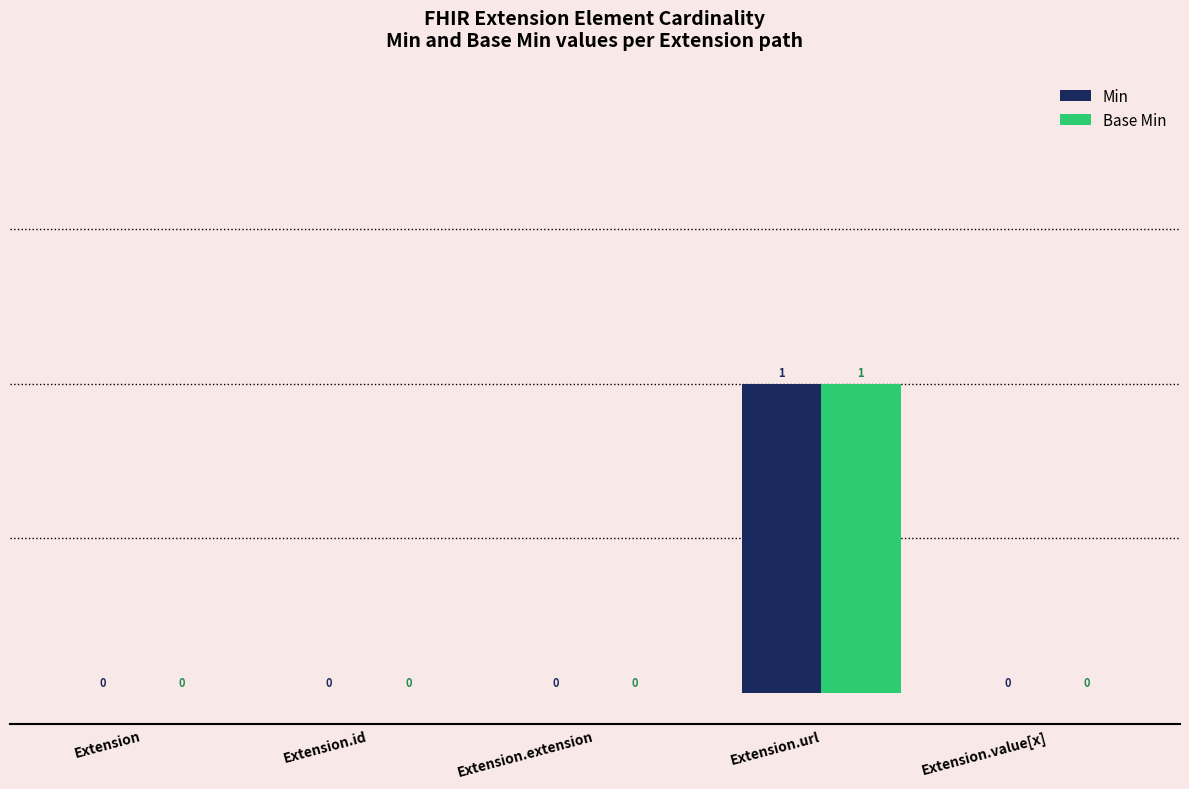

The Base Min series shows 0 at Extension.value[x]. True or false?

True